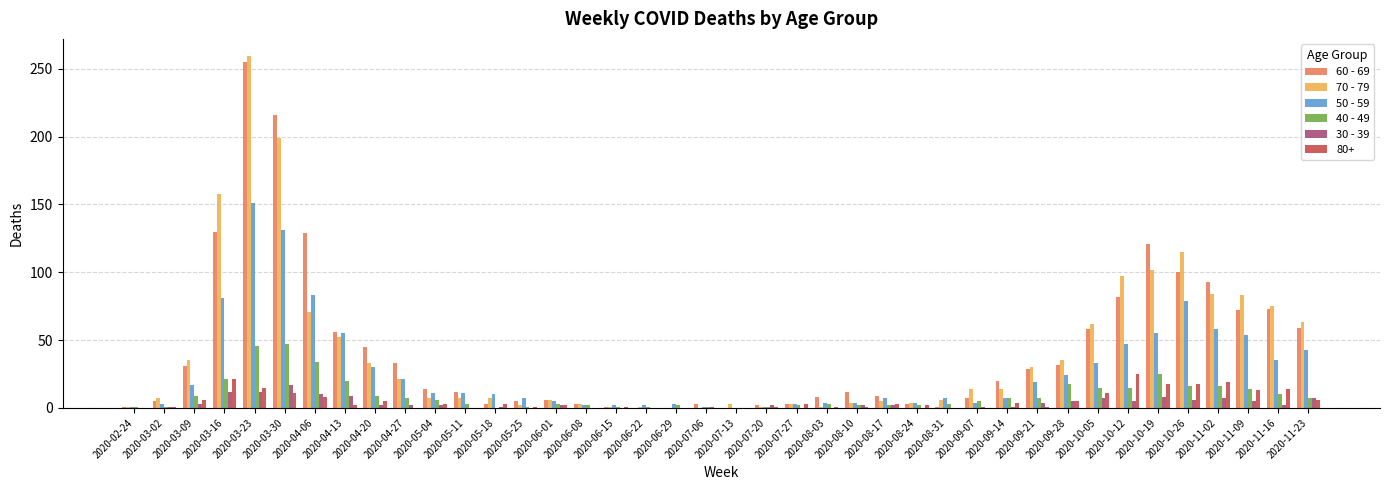

What is the greatest value displayed?

259